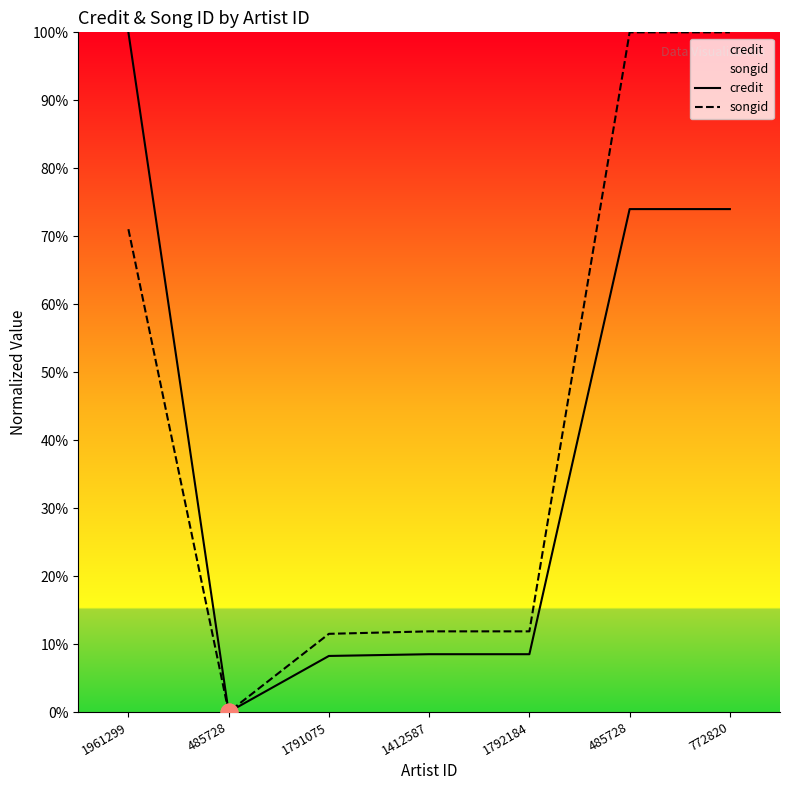

Reading left to right, extract all data points from this chart.

credit: 100.0	0.0	8.3	8.5	8.5	74.0	74.0
songid: 71.0	0.0	11.5	11.9	11.9	100.0	100.0